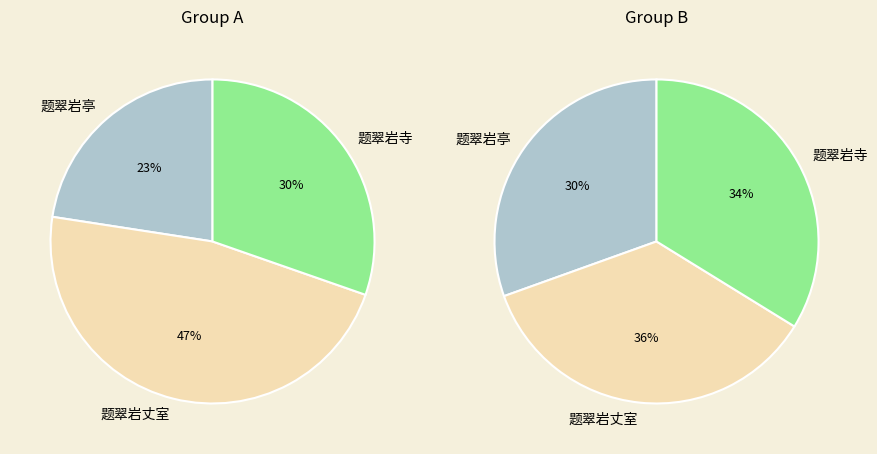

How many slices are in this pie chart?

3